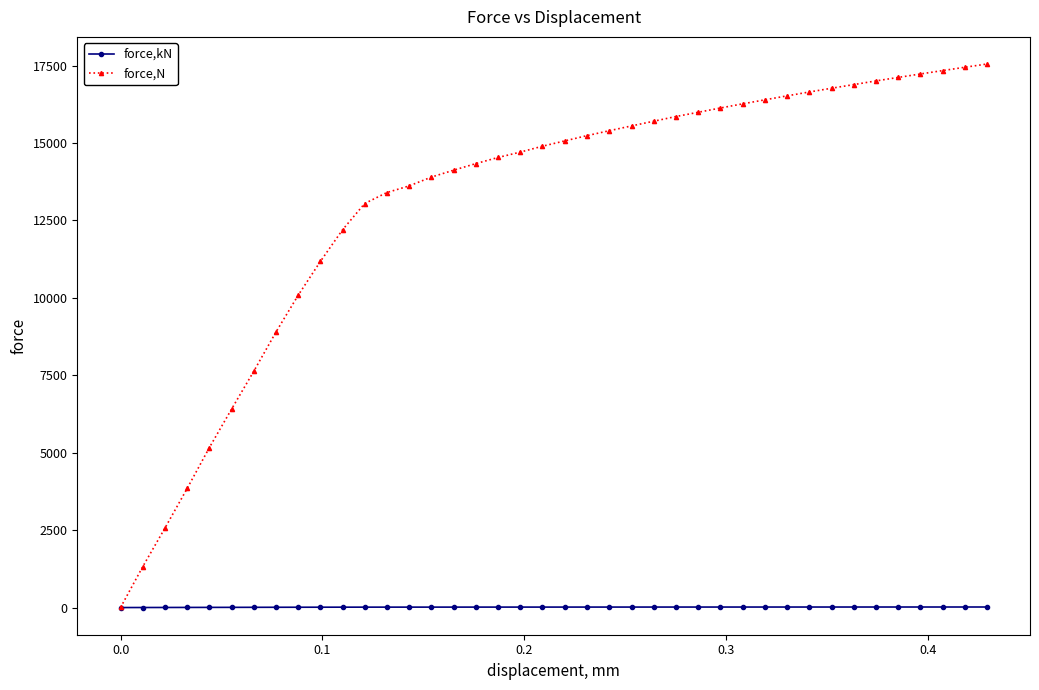

What is the maximum value shown in the chart?

17546.4